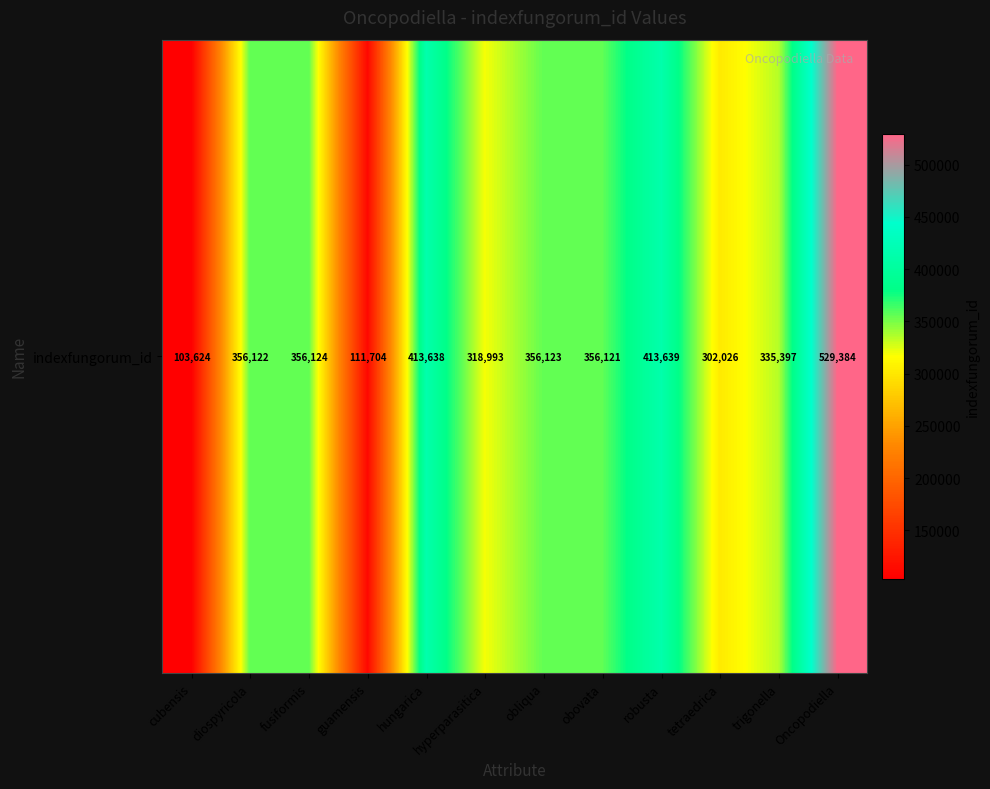

At which label does the data first exceed 356122?

fusiformis